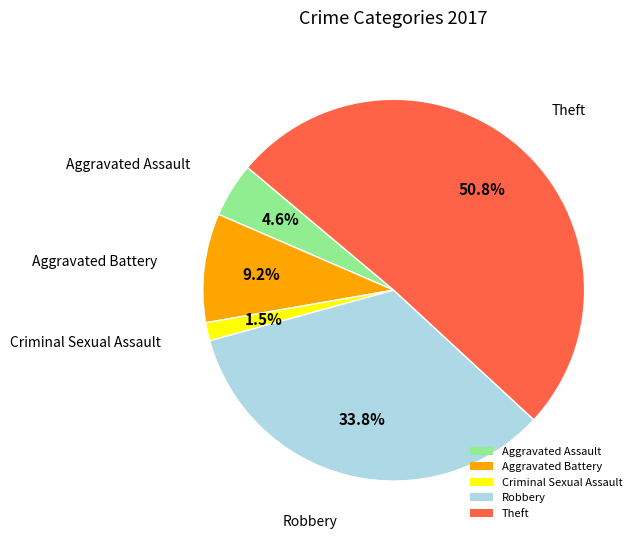

Which has a higher value, Theft or Aggravated Assault?

Theft